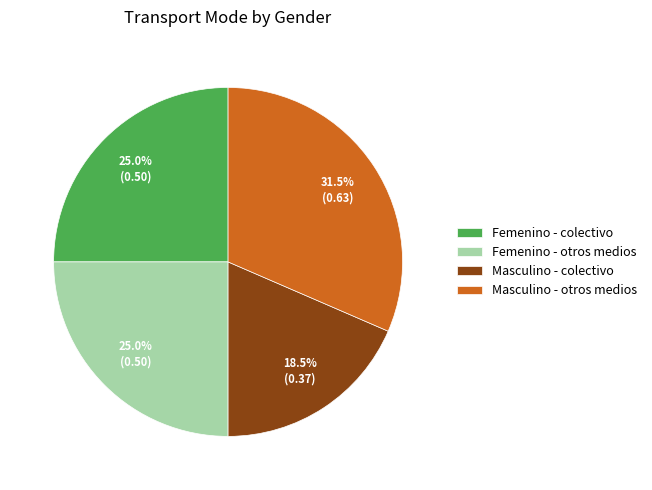

Which has a higher value, Masculino - otros medios or Femenino - colectivo?

Masculino - otros medios